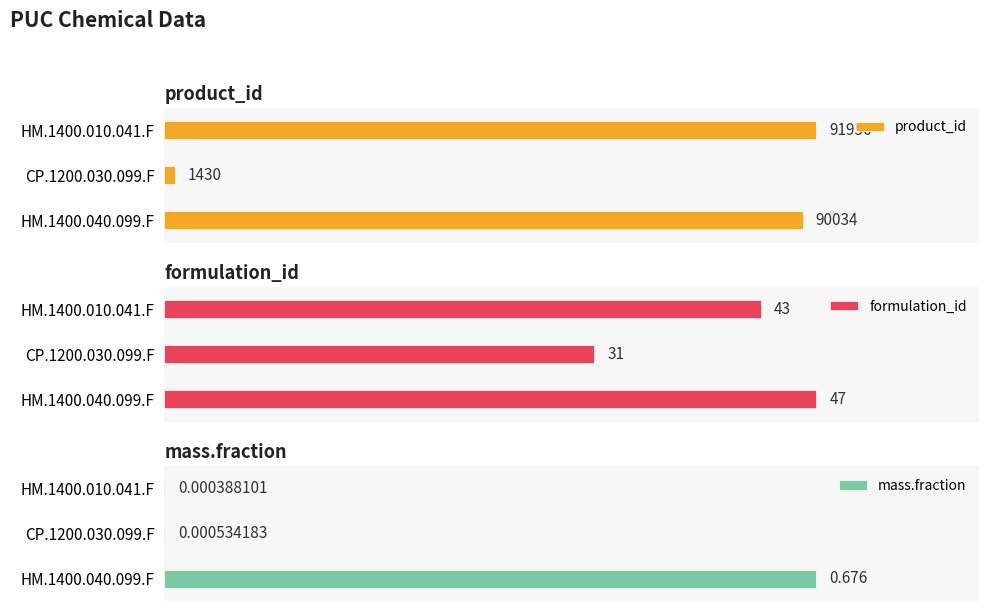

What is the sum of all formulation_id values?

121.0